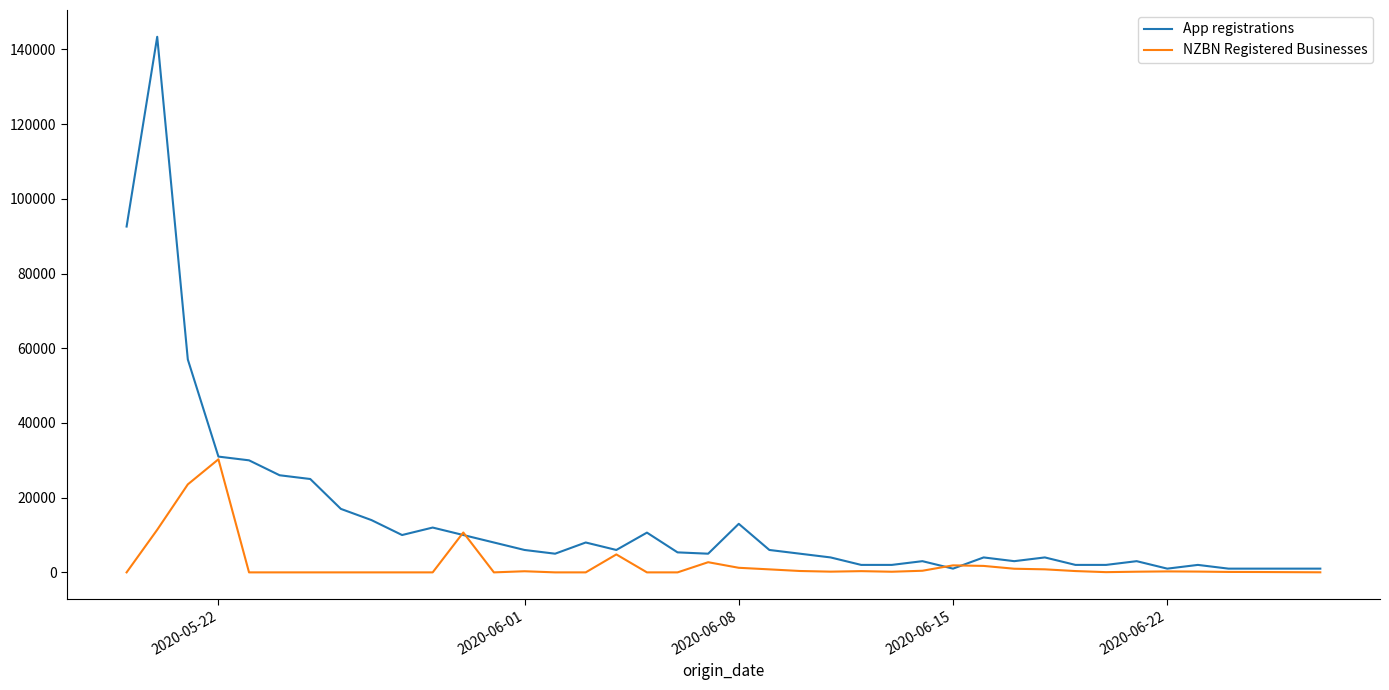

List the series in order of their peak value, highest first.

App registrations, NZBN Registered Businesses